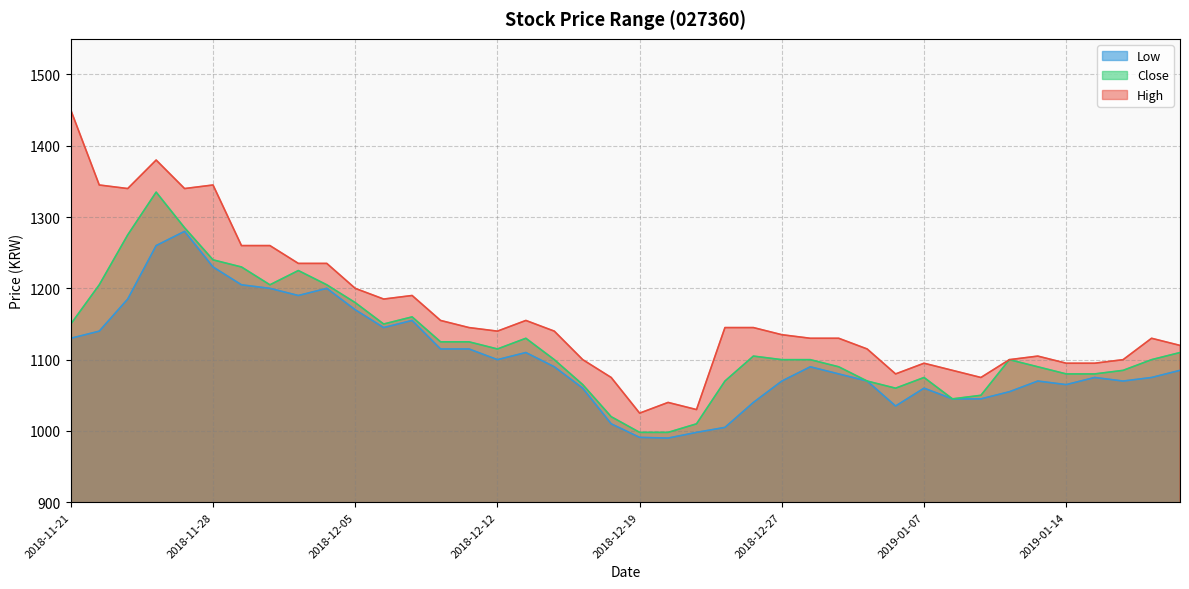

Reading left to right, transcribe all the data shown in this chart.

High: 1450	1345	1340	1380	1340	1345	1260	1260	1235	1235	1200	1185	1190	1155	1145	1140	1155	1140	1100	1075	1025	1040	1030	1145	1145	1135	1130	1130	1115	1080	1095	1085	1075	1100	1105	1095	1095	1100	1130	1120
Close: 1150	1205	1275	1335	1285	1240	1230	1205	1225	1205	1180	1150	1160	1125	1125	1115	1130	1100	1065	1020	998	998	1010	1070	1105	1100	1100	1090	1070	1060	1075	1045	1050	1100	1090	1080	1080	1085	1100	1110
Low: 1130	1140	1185	1260	1280	1230	1205	1200	1190	1200	1170	1145	1155	1115	1115	1100	1110	1090	1060	1010	991	990	998	1005	1040	1070	1090	1080	1070	1035	1060	1045	1045	1055	1070	1065	1075	1070	1075	1085